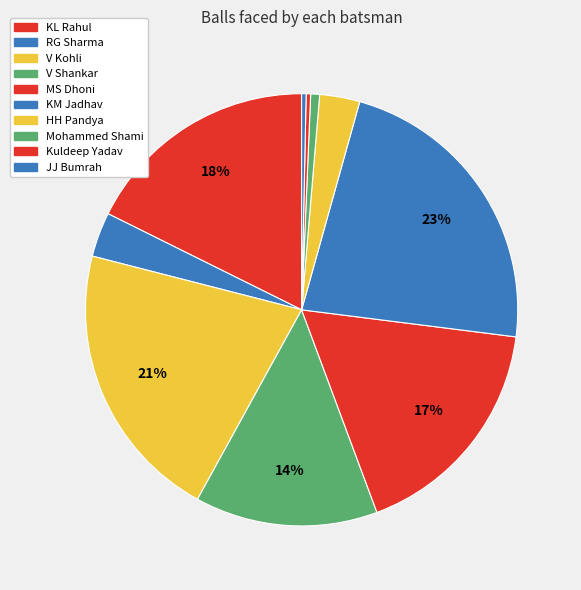

How many slices are in this pie chart?

10